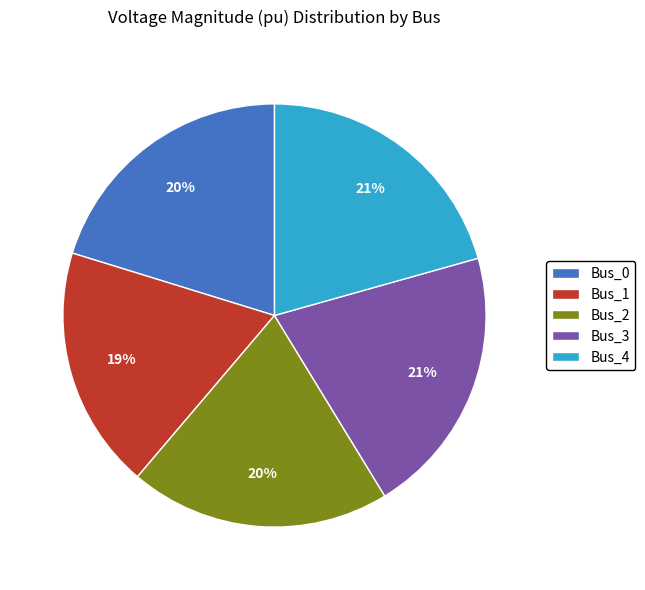

Does Bus_4 account for over 50% of the chart?

No